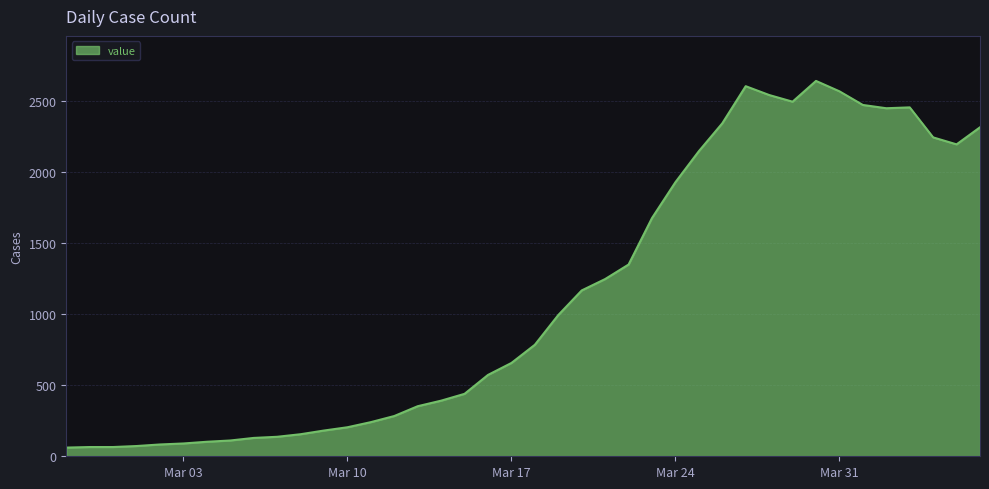

What is the greatest value displayed?

2639